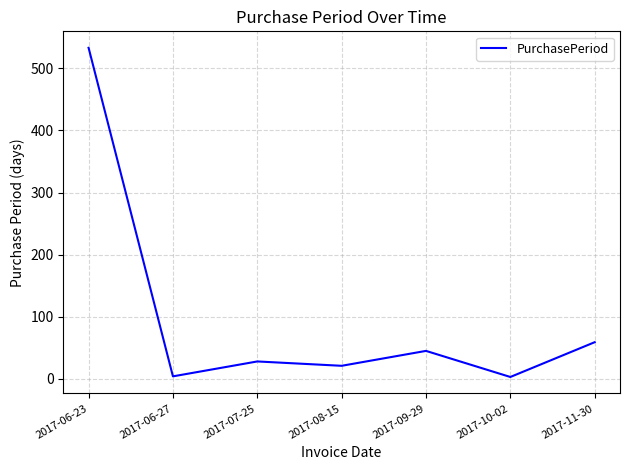

What position from the left is 2017-08-15?

4